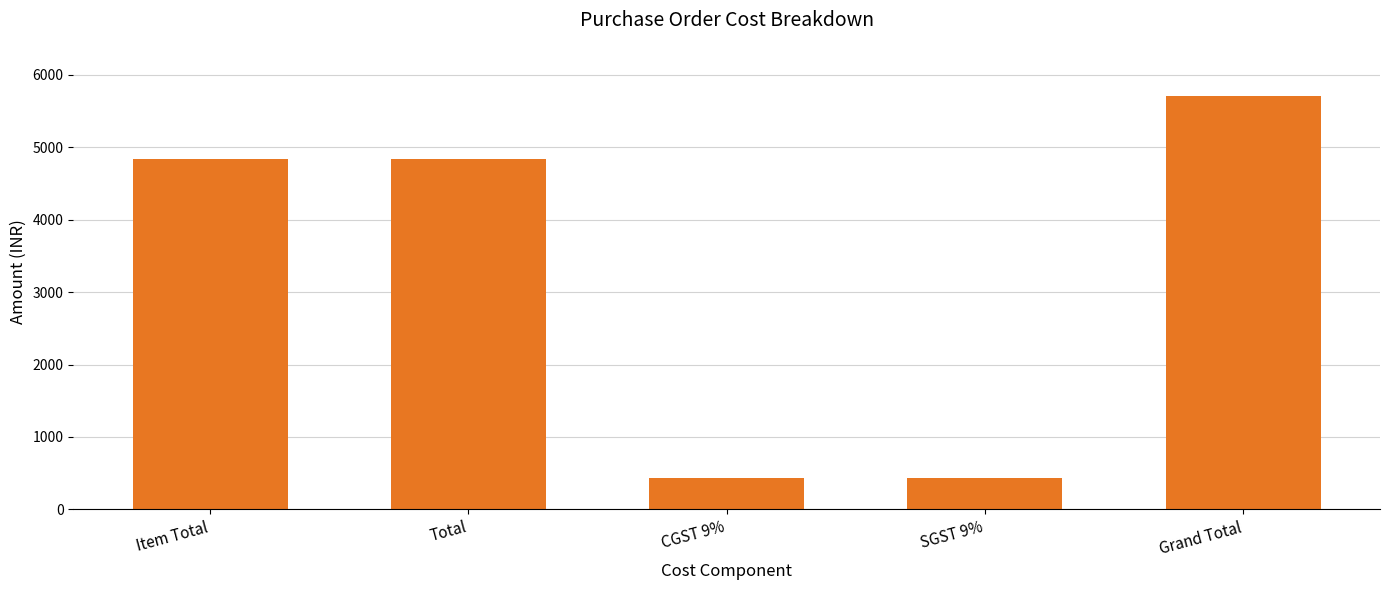

What is the value of the 3rd bar from the left?

434.8